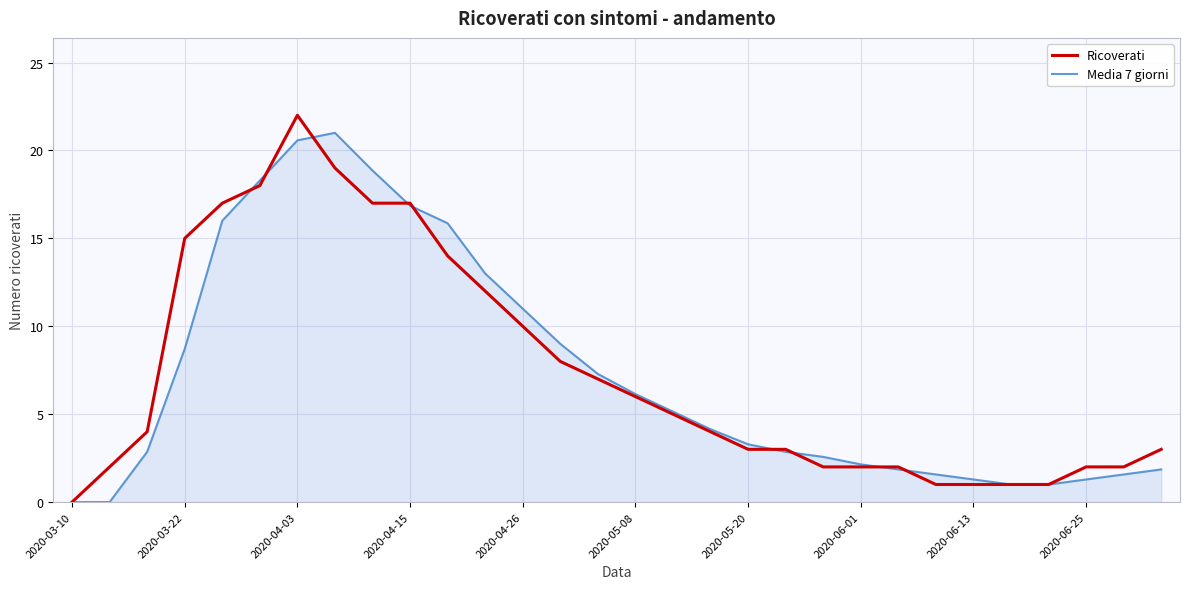

Reading right to left, extract all data points from this chart.

Ricoverati: 3.0	2.0	2.0	1.0	1.0	1.0	1.0	2.0	2.0	2.0	3.0	3.0	4.0	5.0	6.0	7.0	8.0	10.0	12.0	14.0	17.0	17.0	19.0	22.0	18.0	17.0	15.0	4.0	2.0	0.0
Media 7 giorni: 1.9	1.6	1.3	1.0	1.0	1.3	1.6	1.9	2.1	2.6	2.9	3.3	4.1	5.1	6.1	7.3	9.0	11.0	13.0	15.9	16.9	18.9	21.0	20.6	18.3	16.0	8.7	2.9	0.0	0.0